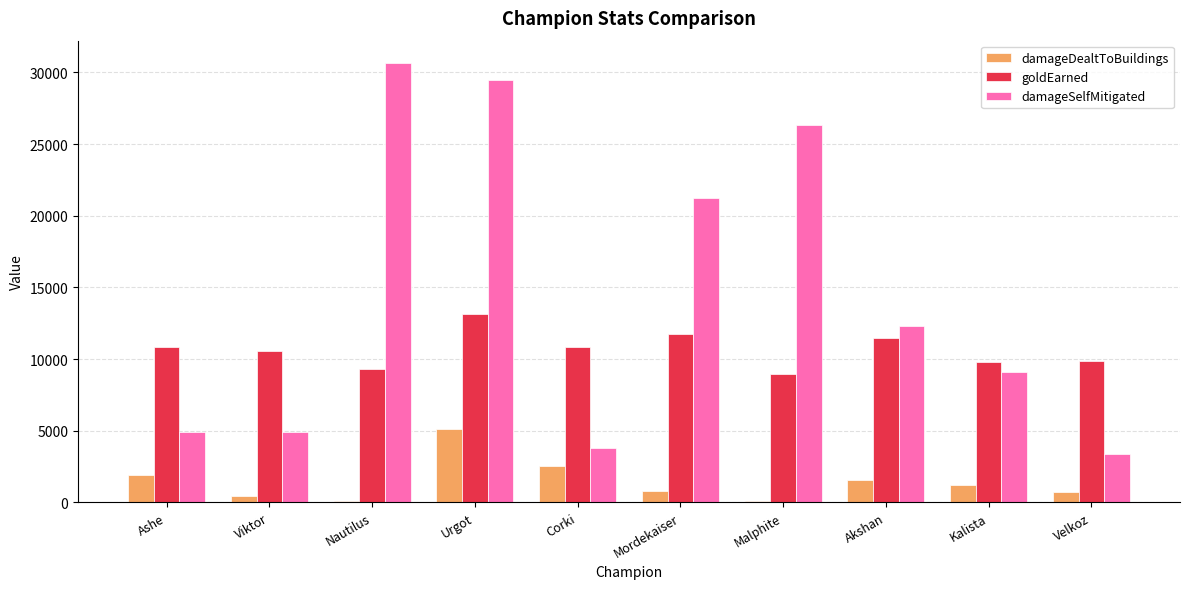

What is the spread (max minus min) of values at Kalista?

8578